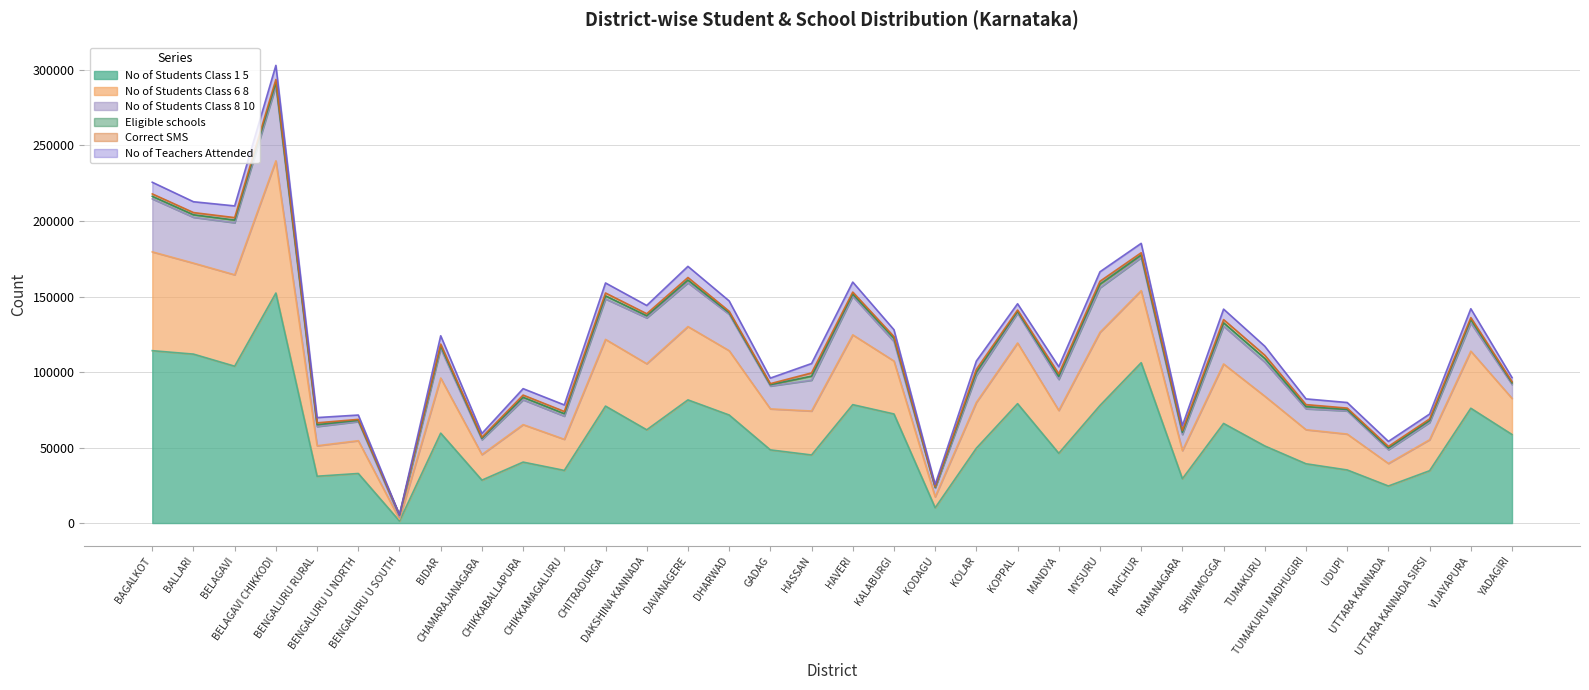

Which series has the widest spread of values?

No.of.Students.Class.1.5